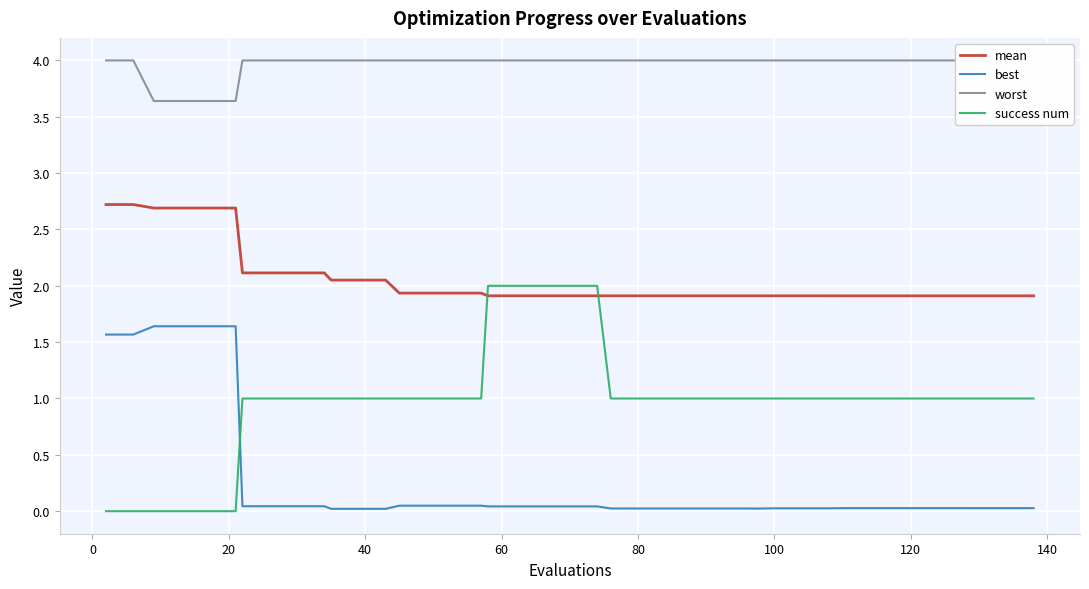

Is this an area chart (filled region under the line)?

No